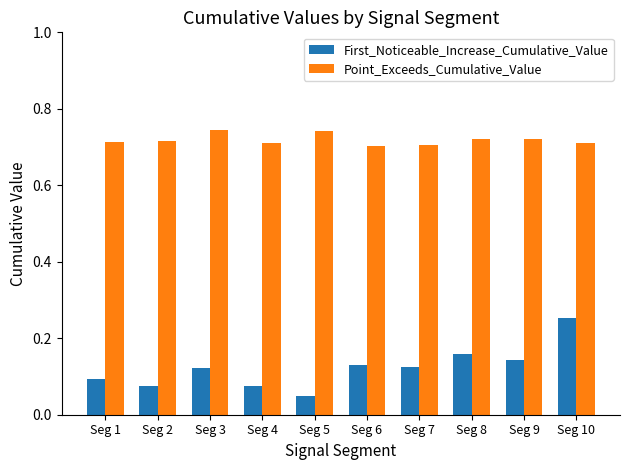

What is the sum of the Point_Exceeds_Cumulative_Value values at Seg 9 and Seg 6?

1.4